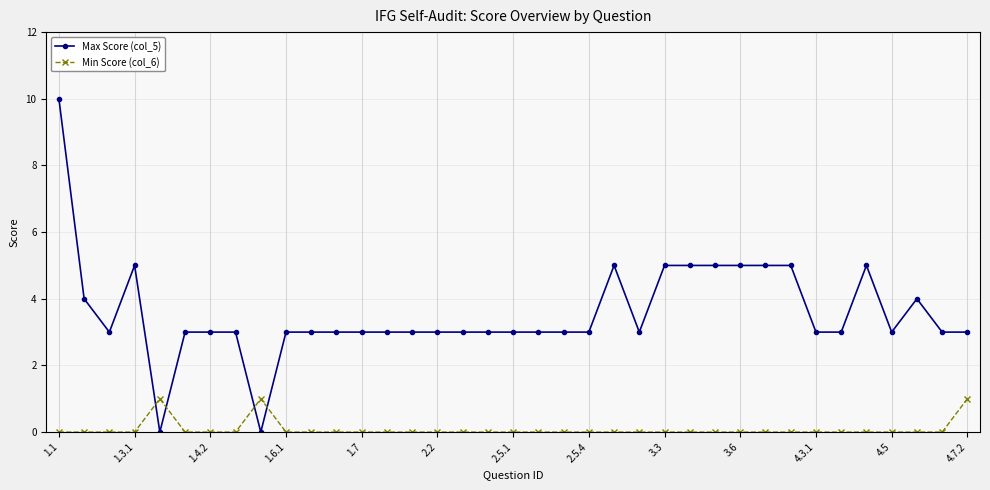

True or false: Min Score (col_6) and Max Score (col_5) intersect in this chart.

True